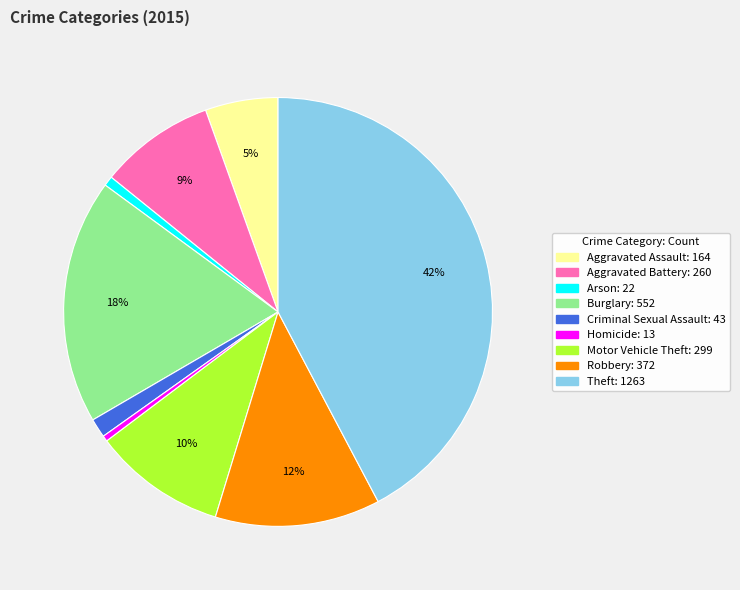

To the nearest percent, what is the average slice percentage?

11%